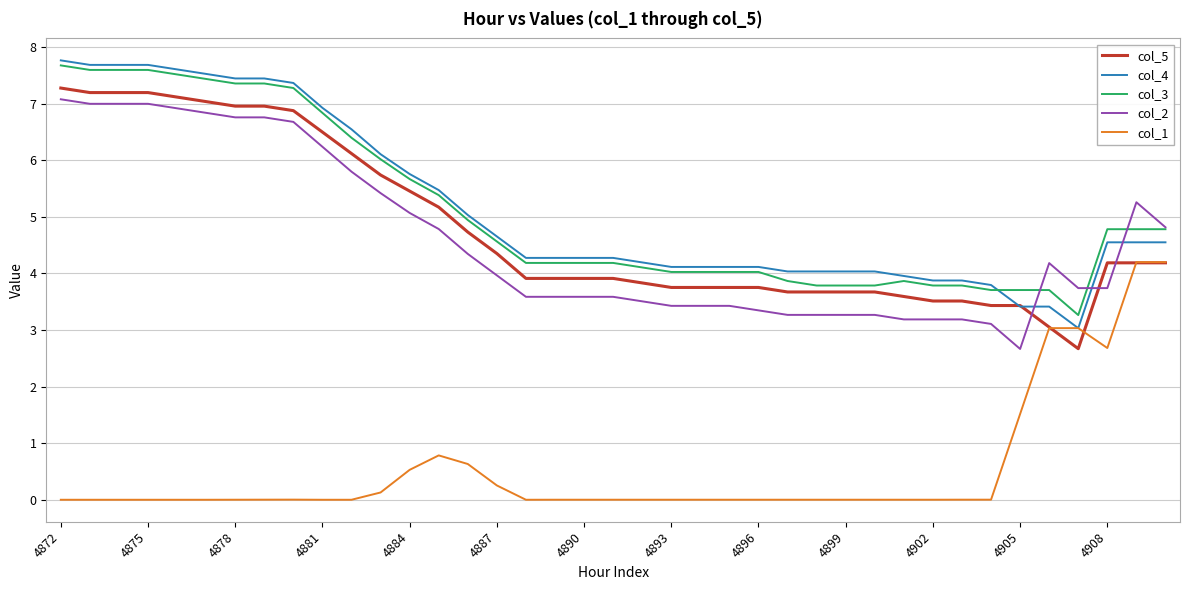

What is the average value of the col_2 series?

4.6